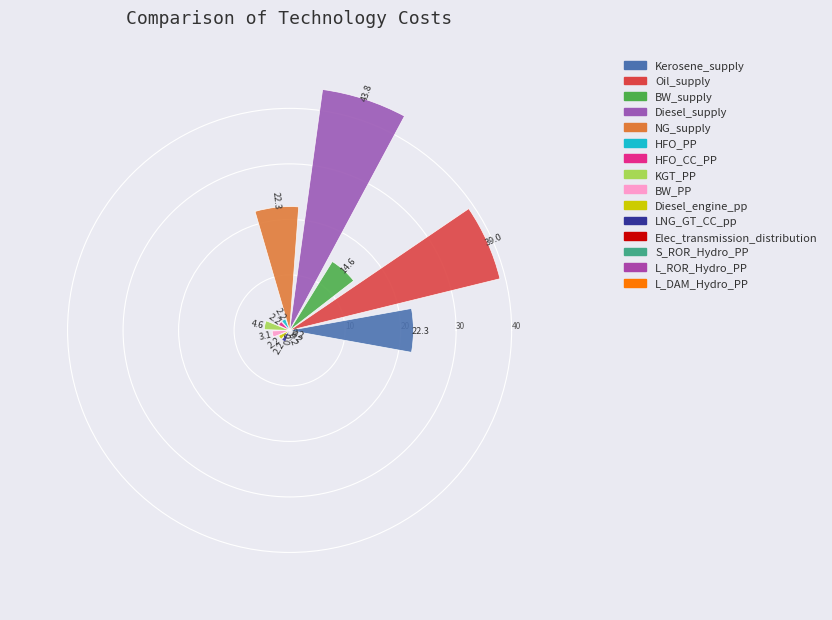

What is the sum of all values?

159.1